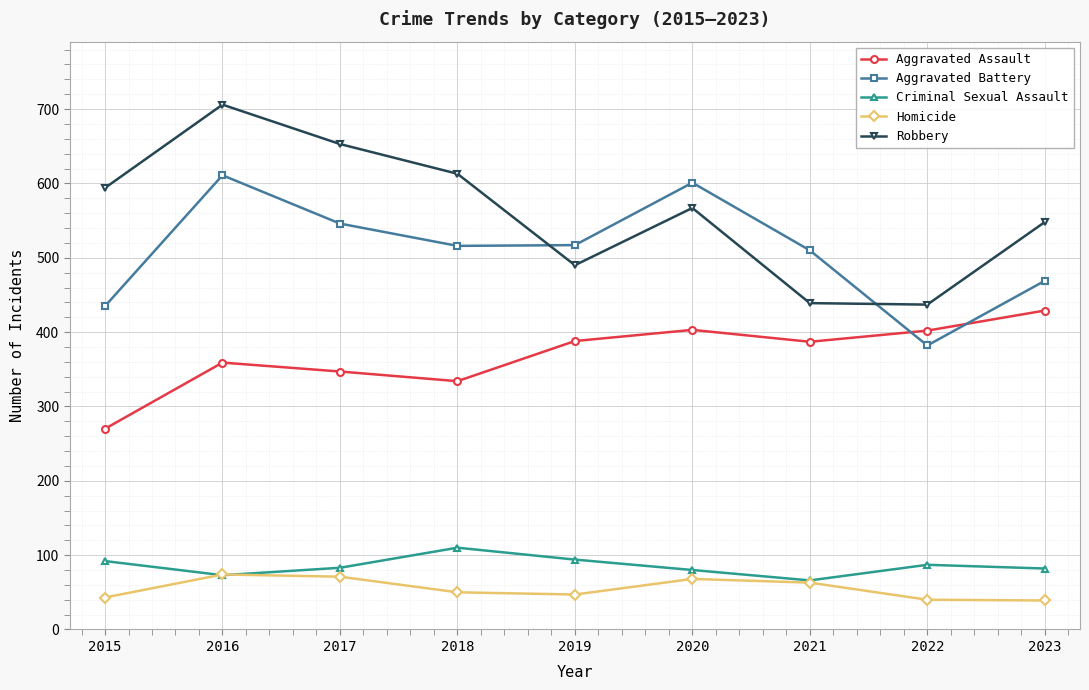

The Homicide series shows 39 at 2023. True or false?

True